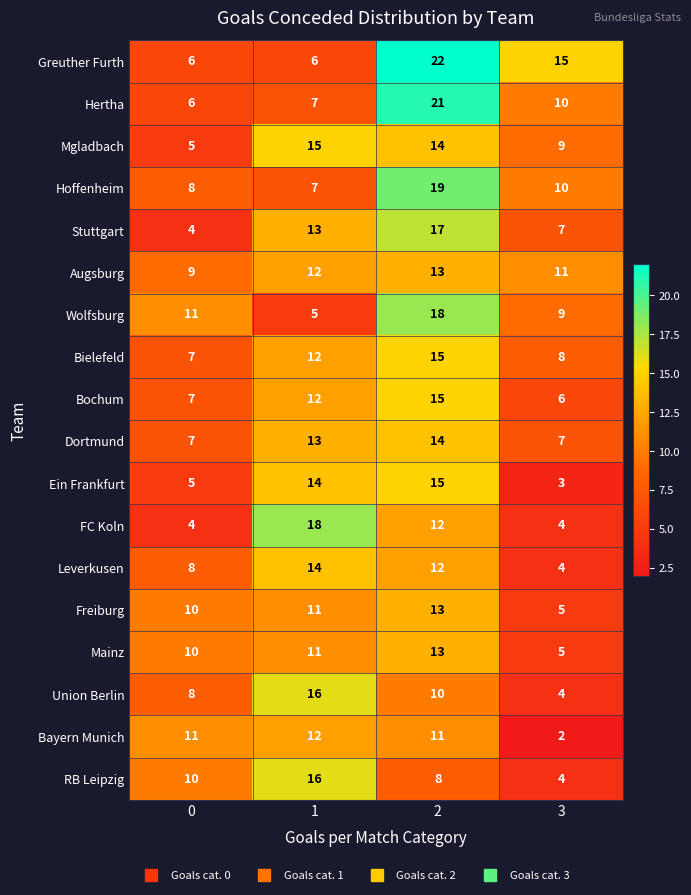

Which series has the largest total across all categories?

Greuther Furth